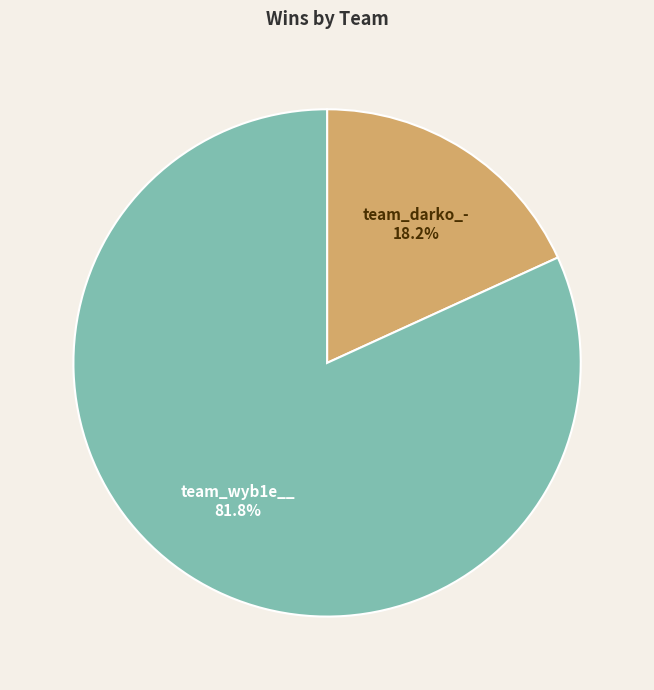

How many segments does this pie chart have?

2